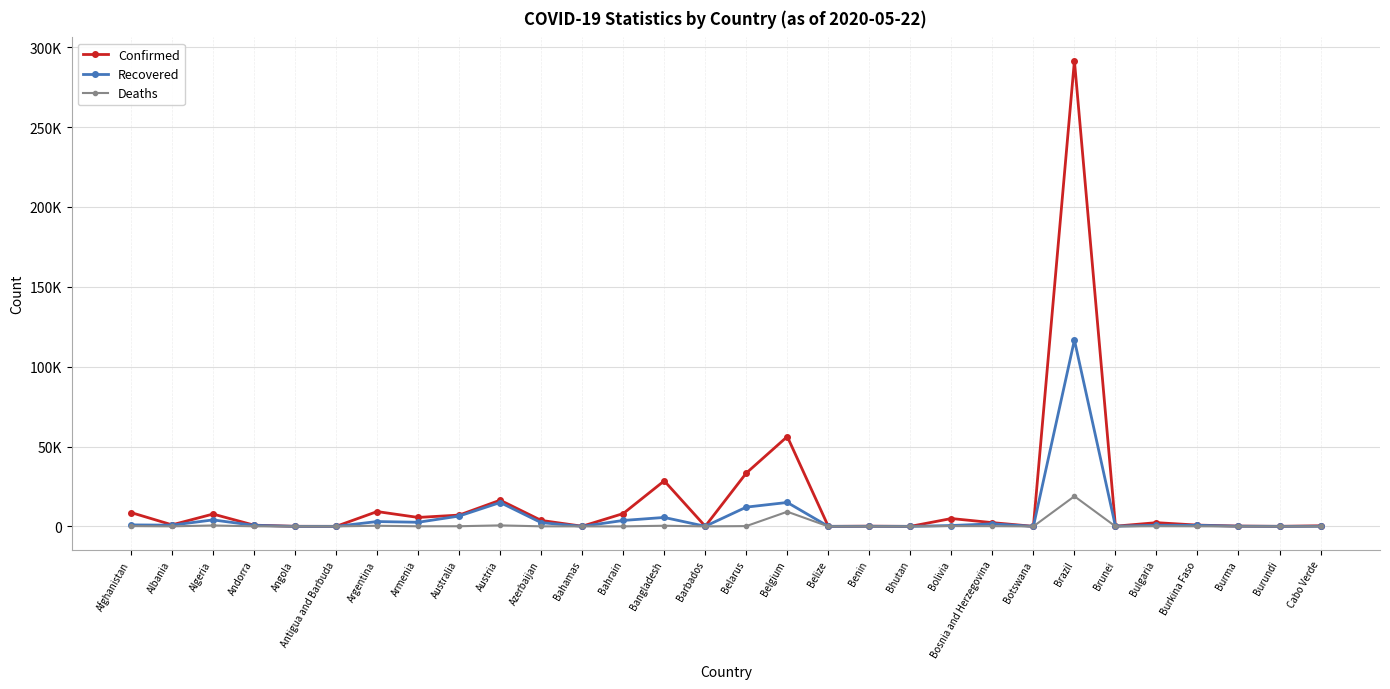

Is it true that Deaths equals 1 at Burundi?

False